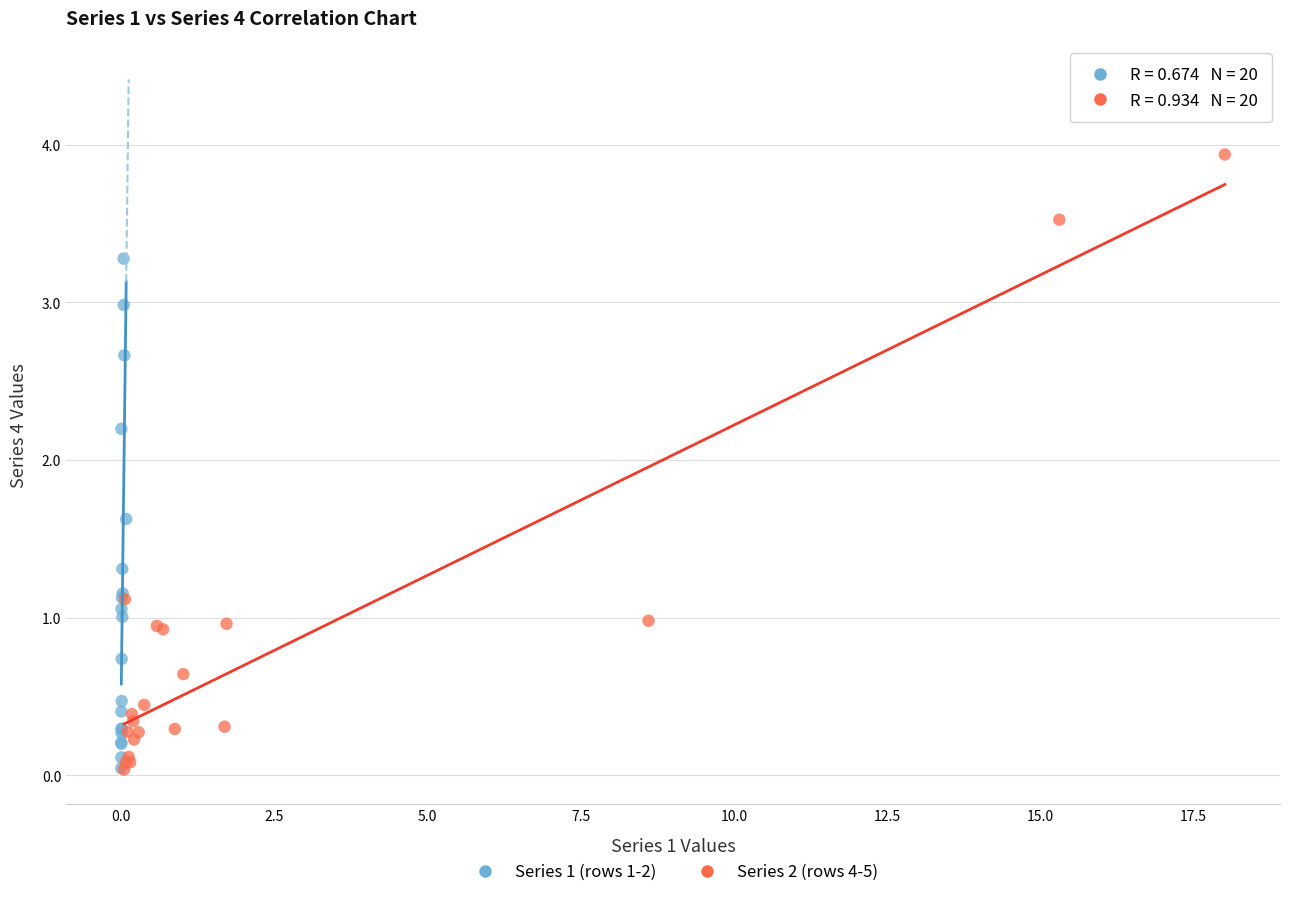

Which series contains the highest Y value?

Series 2 (rows 4-5)